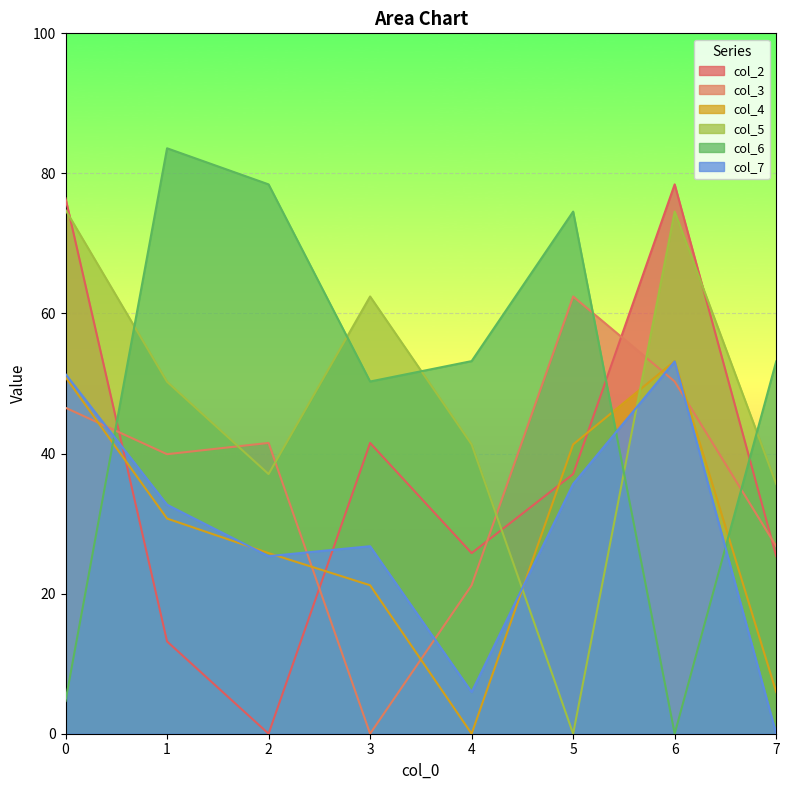

How many lines are shown in the chart?

6